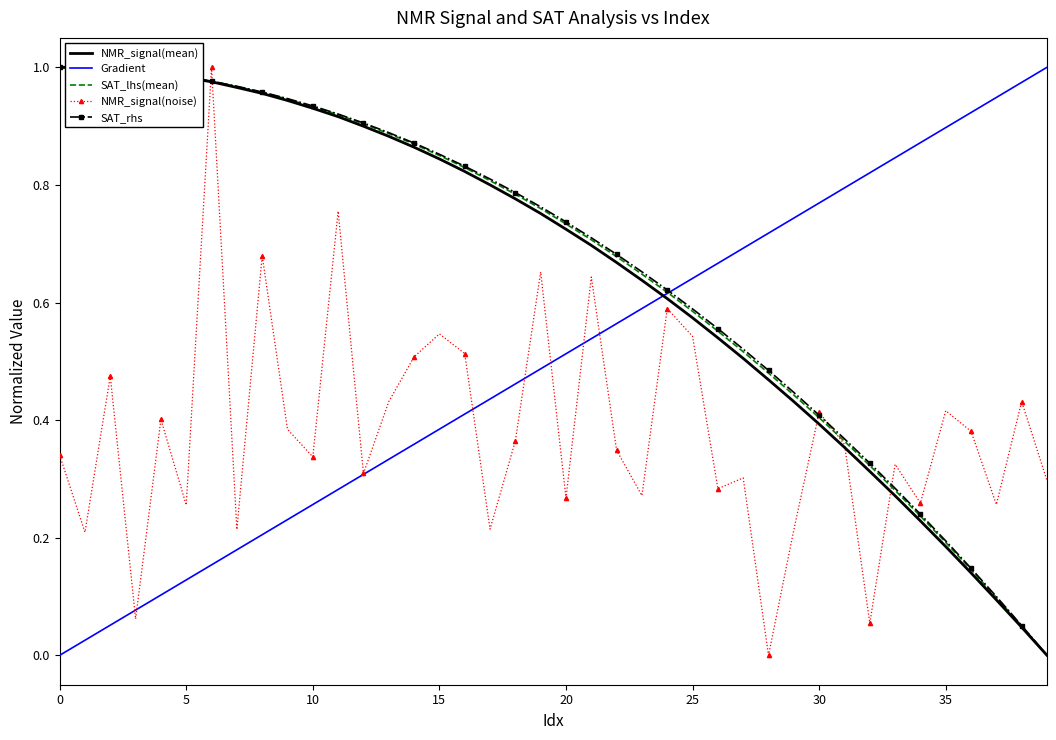

True or false: SAT_lhs(mean) has more than 0 interior local peaks.

False